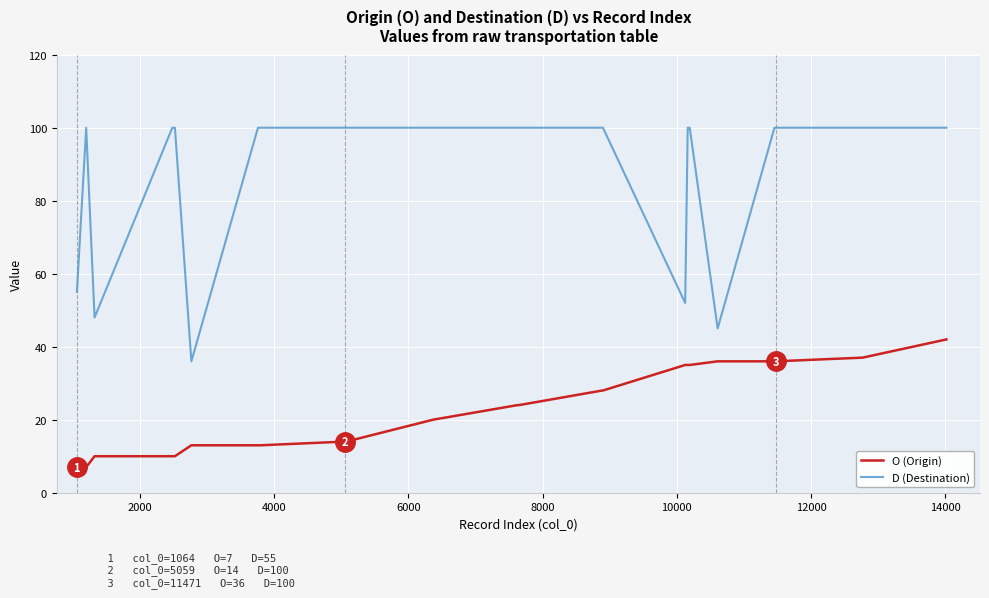

Rank the series by their maximum value, from highest to lowest.

D (Destination), O (Origin)